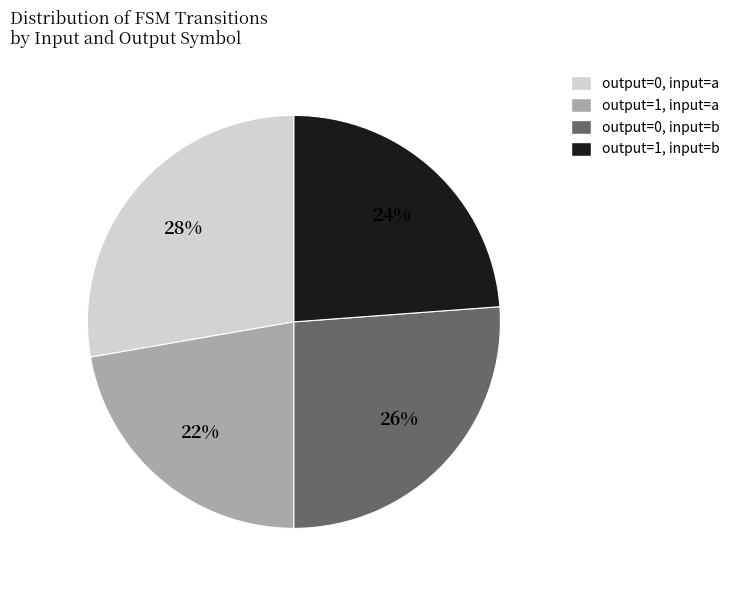

Does any single category account for the majority?

No